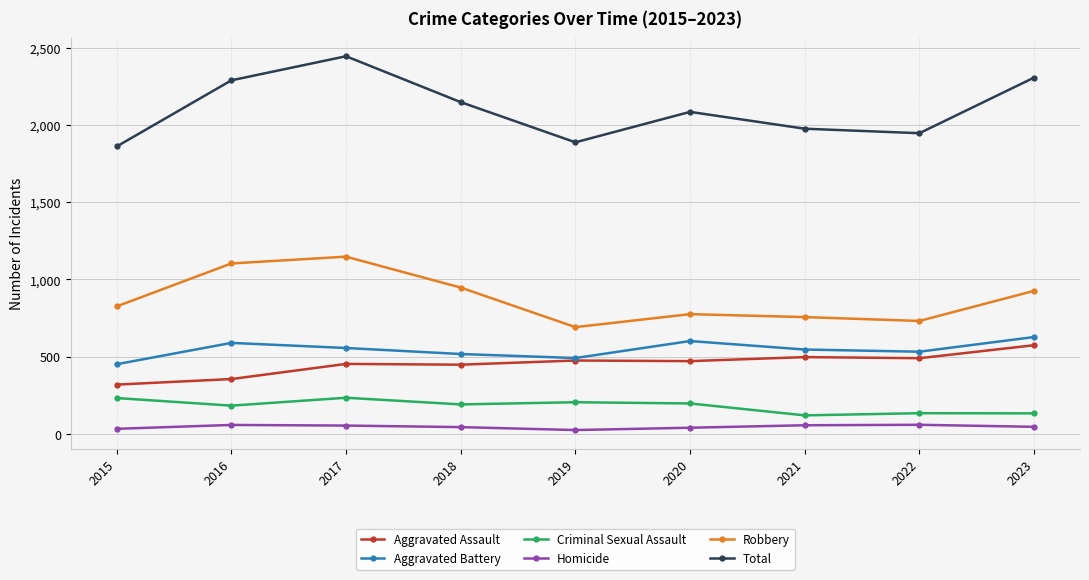

True or false: Aggravated Assault has a value of 118 at 2021.

False